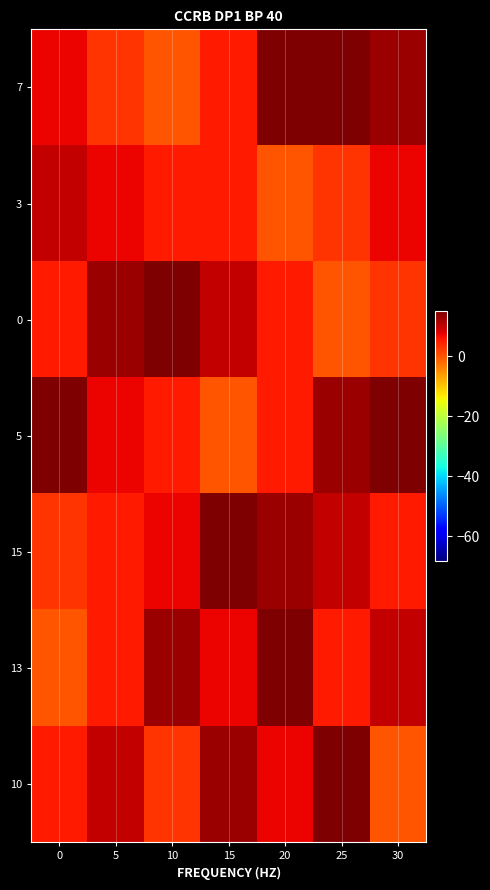

What is the spread (max minus min) of values at 15?

15